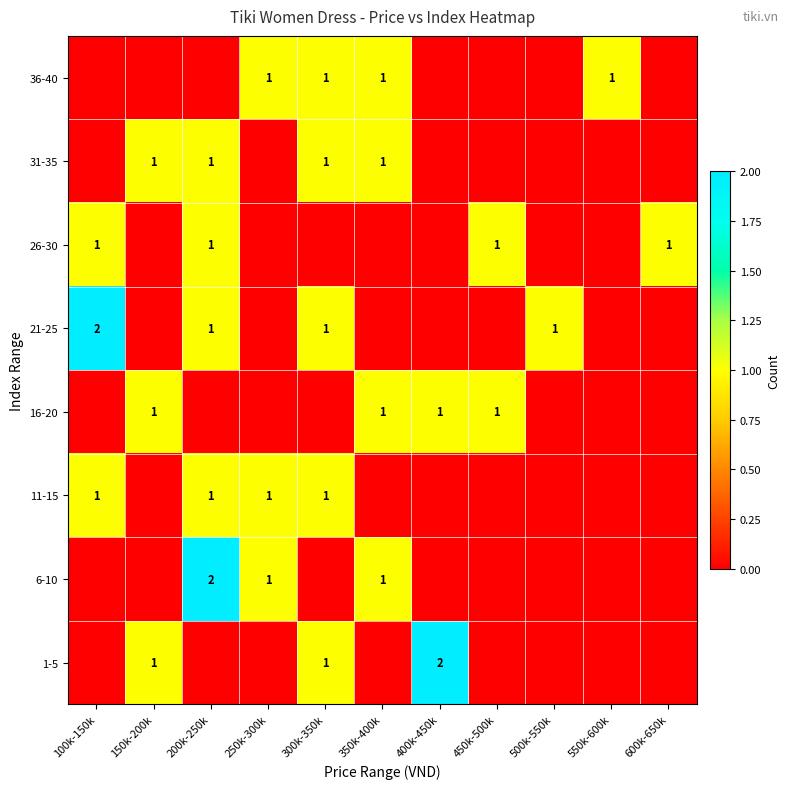

At how many categories does at least one series exceed 1?

3